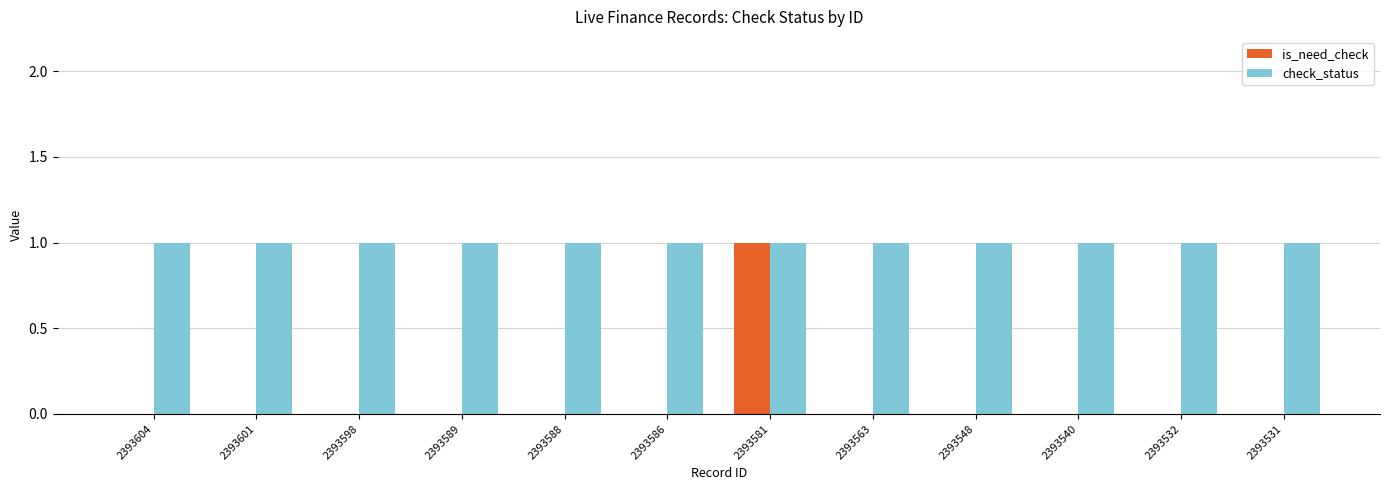

Is it true that is_need_check equals 0 at 2393589?

True